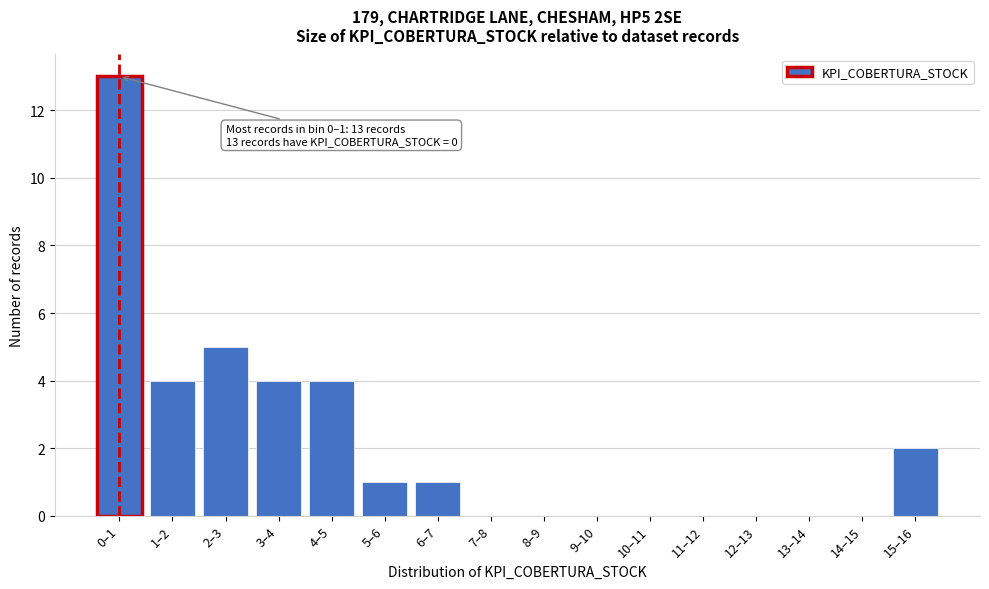

Reading left to right, extract all data points from this chart.

0–1=13	1–2=4	2–3=5	3–4=4	4–5=4	5–6=1	6–7=1	7–8=0	8–9=0	9–10=0	10–11=0	11–12=0	12–13=0	13–14=0	14–15=0	15–16=2